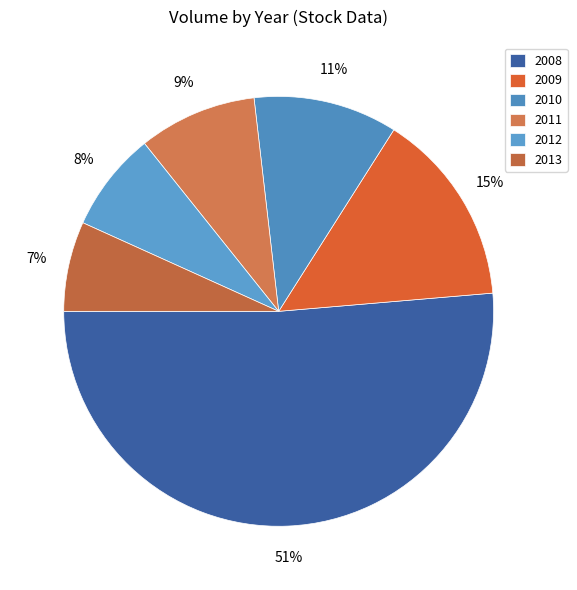

How many segments does this pie chart have?

6